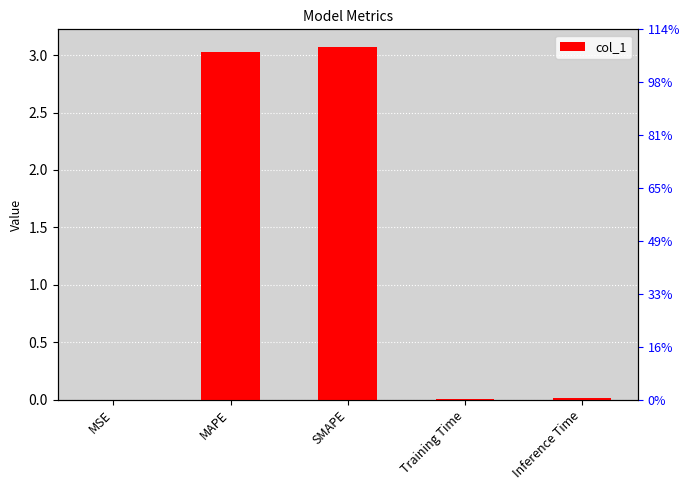

Reading left to right, extract all data points from this chart.

0.0	3.0	3.1	0.0	0.0